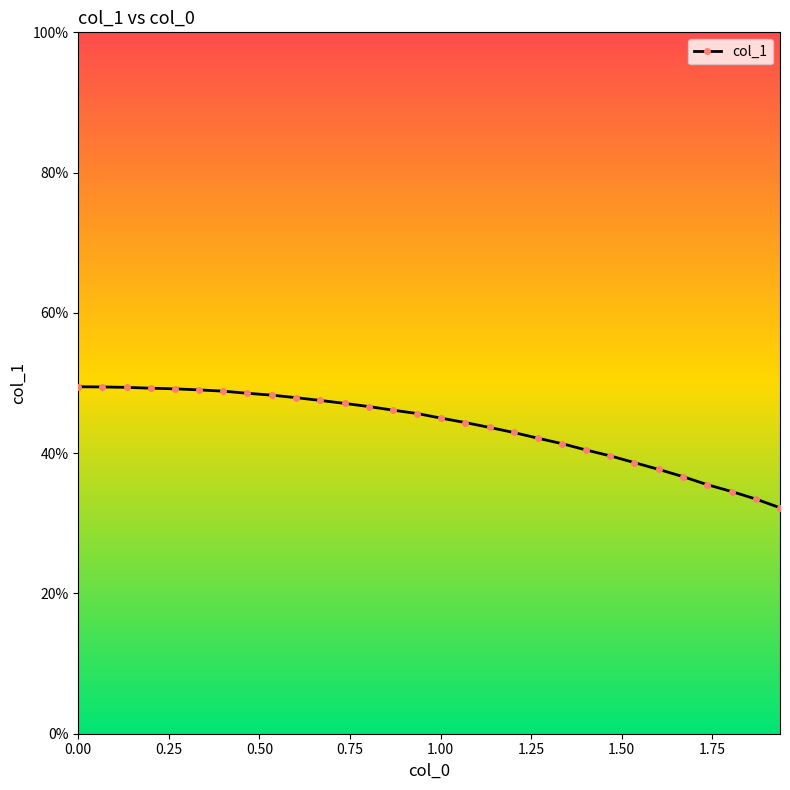

How many distinct data groups are displayed?

1